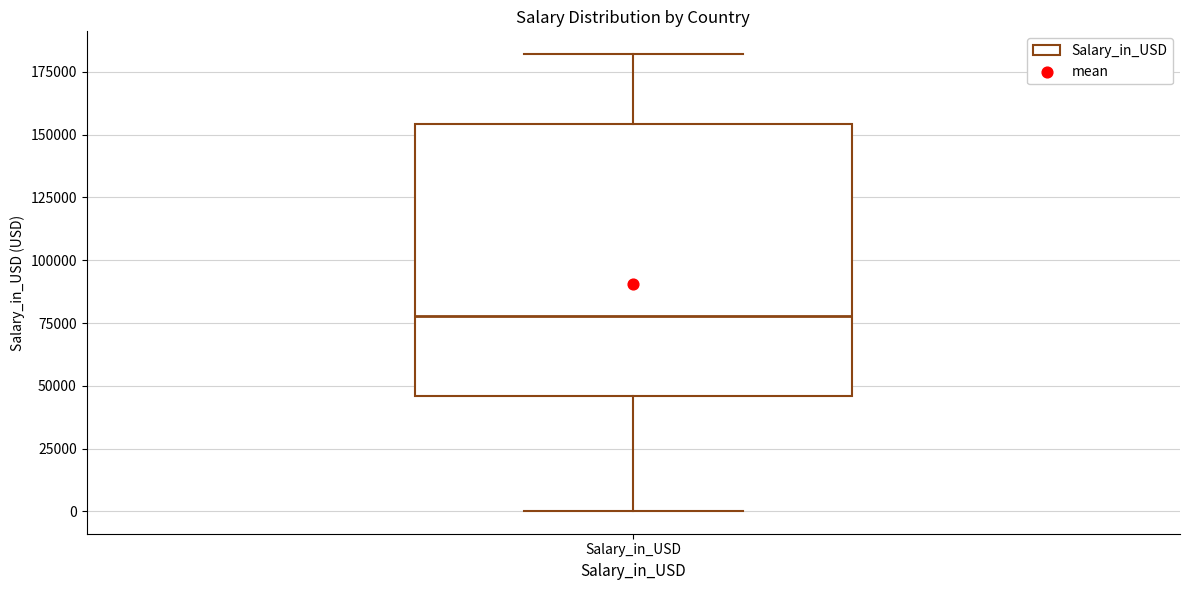

Read this box plot against the y-axis: the position of the median line, the range covered by the box, and the ends of both whiskers. The values are not printed on the chart, so give them approximately, as read against the axis.

median 80000, box 45000 to 155000, whiskers 0 to 180000